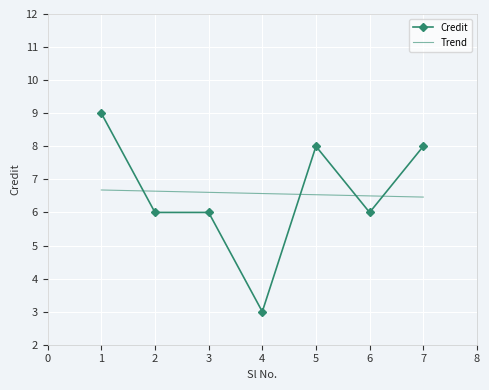

What are all the series names shown in the legend?

Credit, Trend